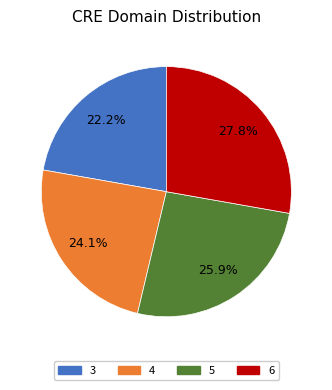

The 5 slice represents 26% of the pie. True or false?

True